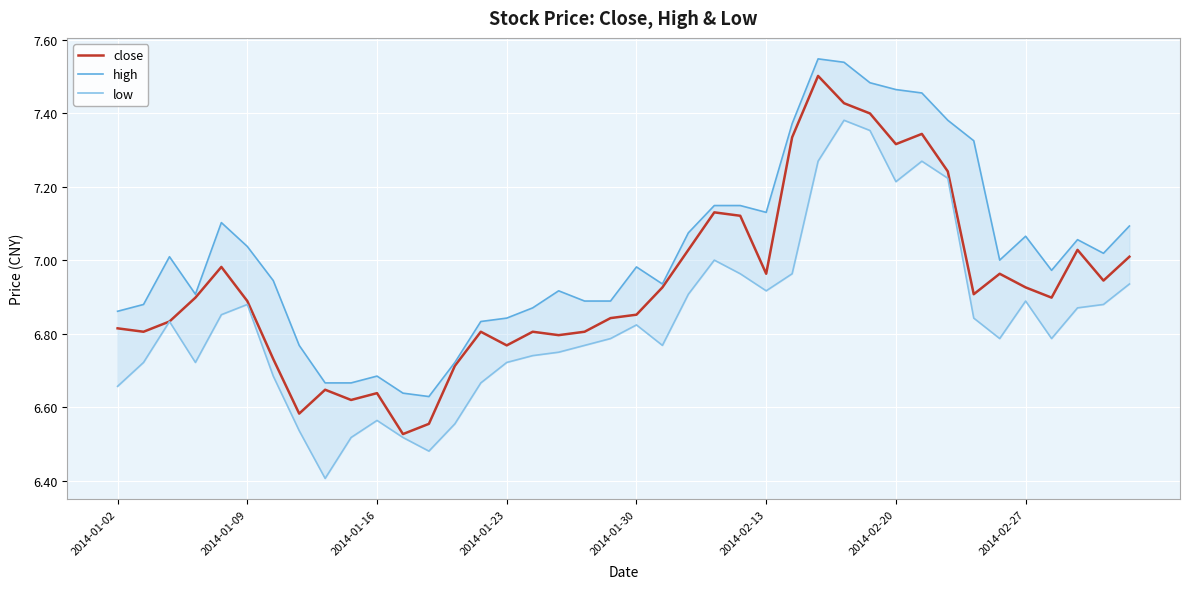

Rank the series by their maximum value, from lowest to highest.

low, close, high